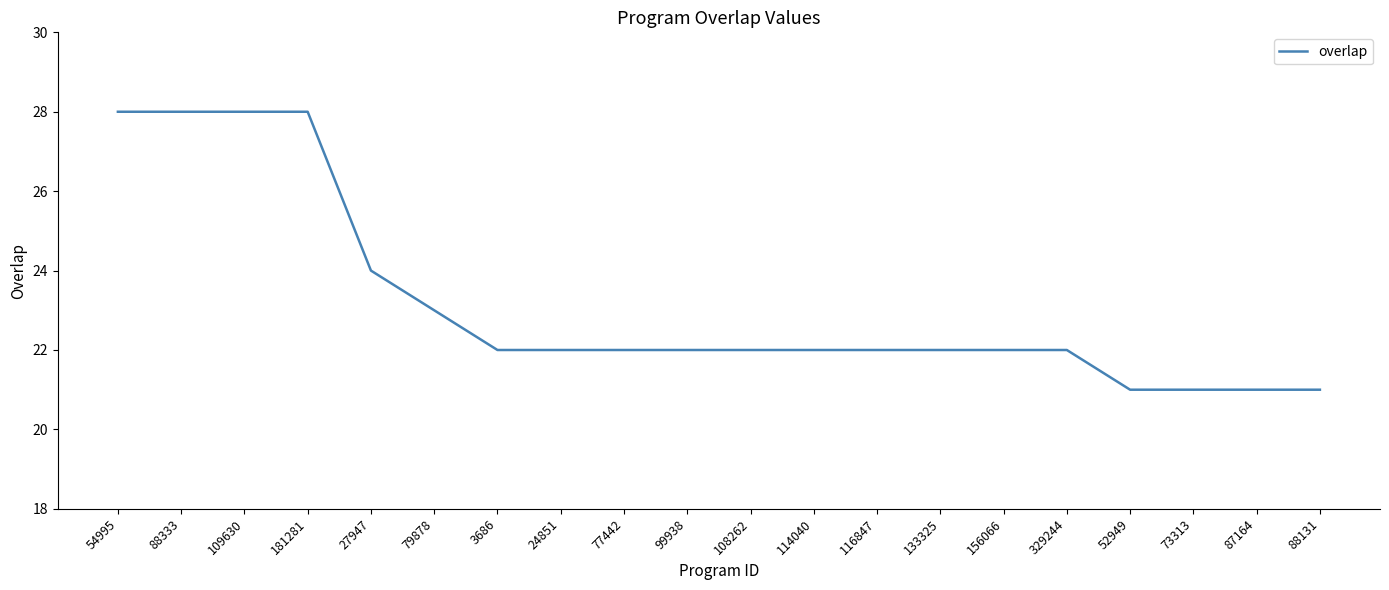

What is the average value?

23